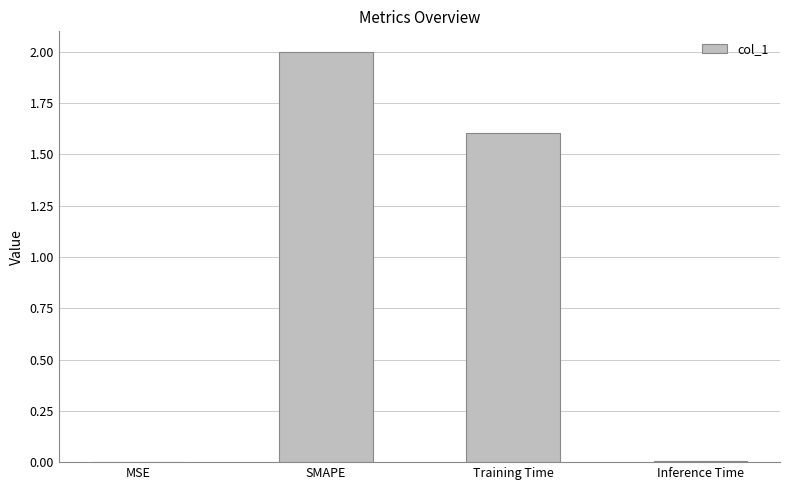

The value at Inference Time is 0.0. True or false?

True